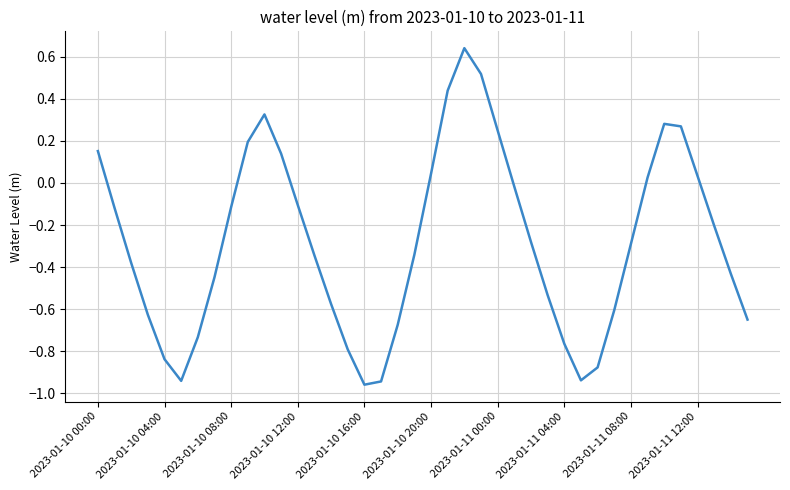

What is the difference between the maximum and minimum values?

1.6